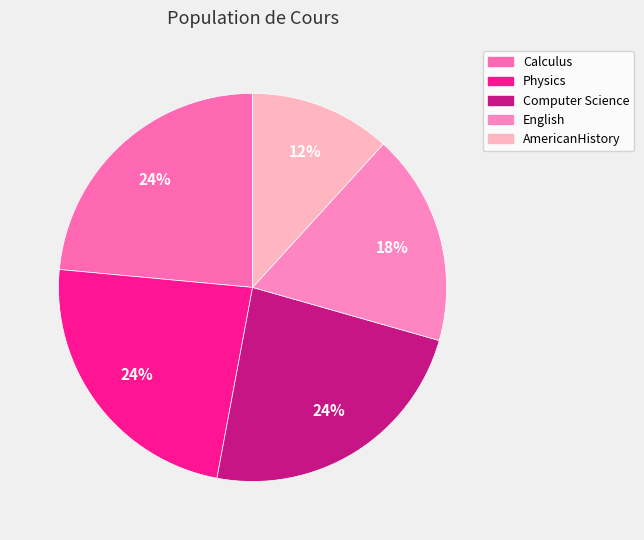

Which category has the biggest portion of the pie?

Calculus